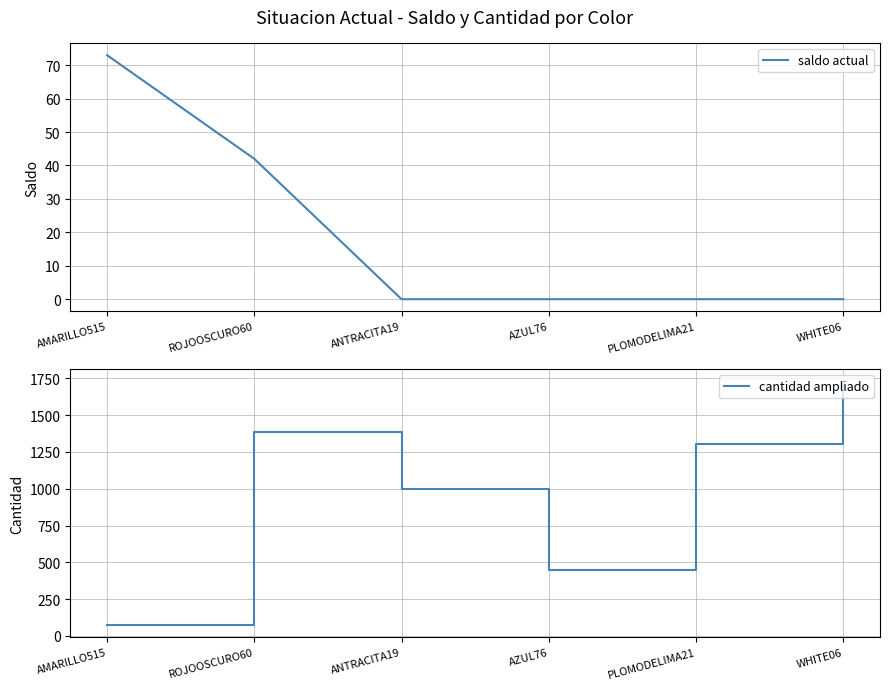

True or false: cantidad ampliado has a value of 128 at AMARILLO515.

False